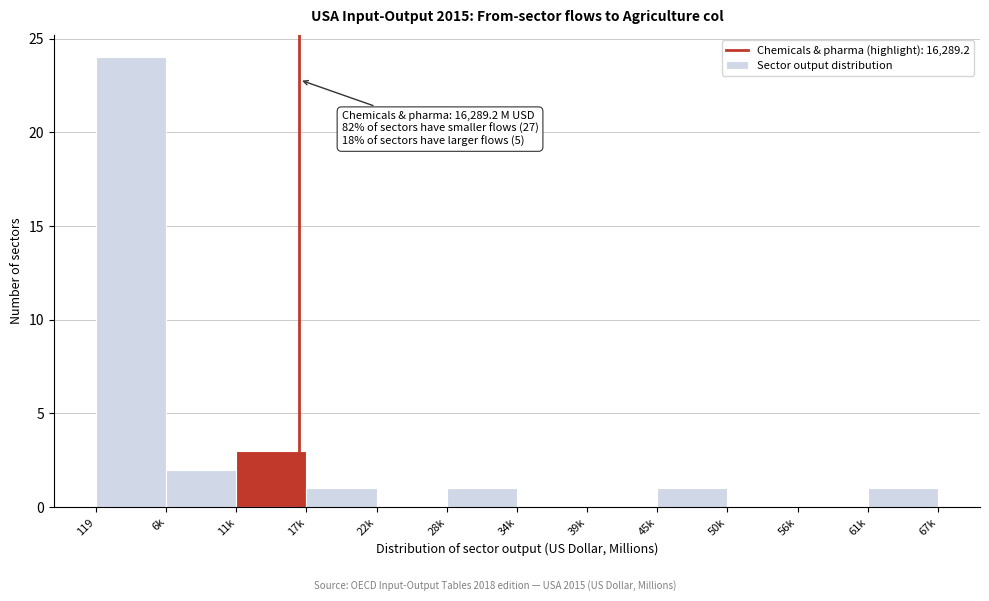

Reading right to left, extract all data points from this chart.

61k=1	56k=0	50k=0	45k=1	39k=0	34k=0	28k=1	22k=0	17k=1	11k=3	6k=2	119=24